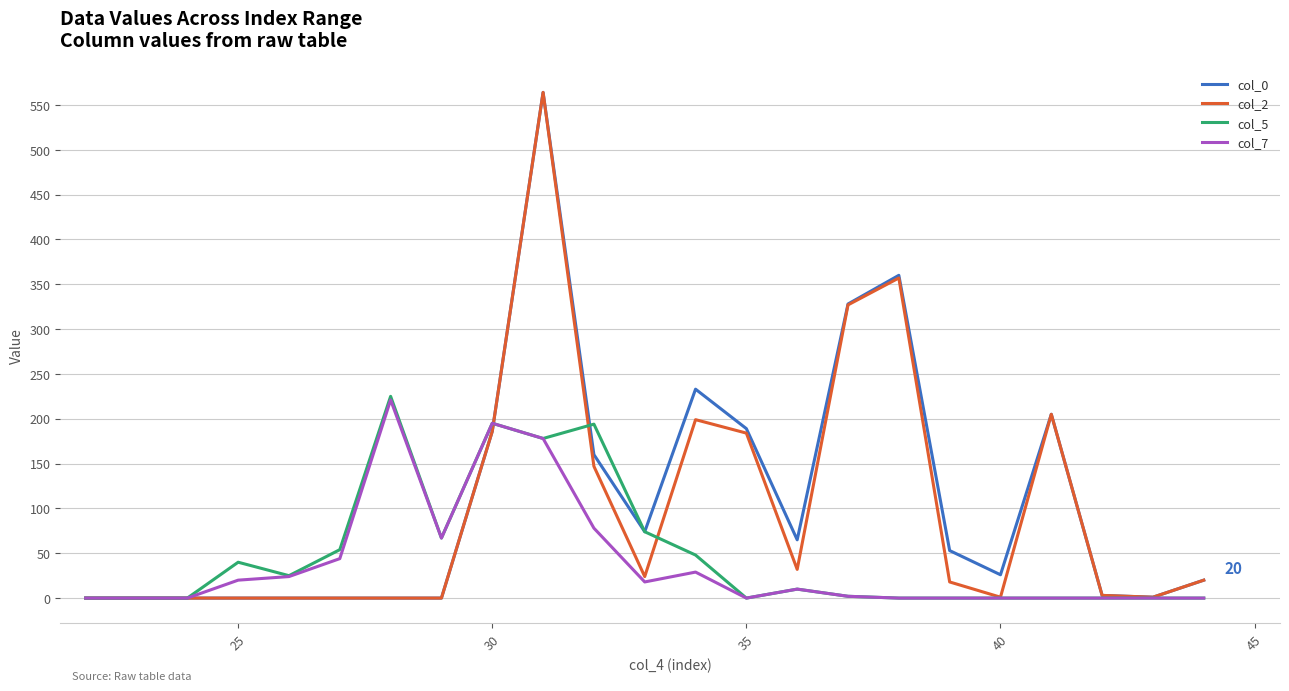

What is the greatest value displayed?

564